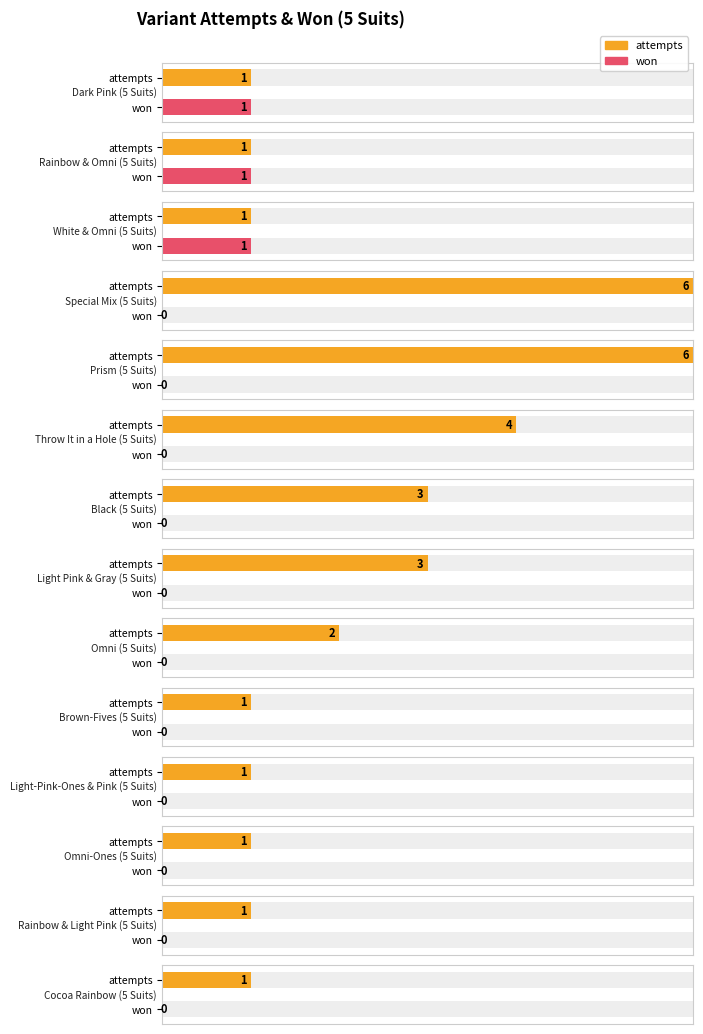

At which category does the chart reach its minimum across all series?

Special Mix (5 Suits)